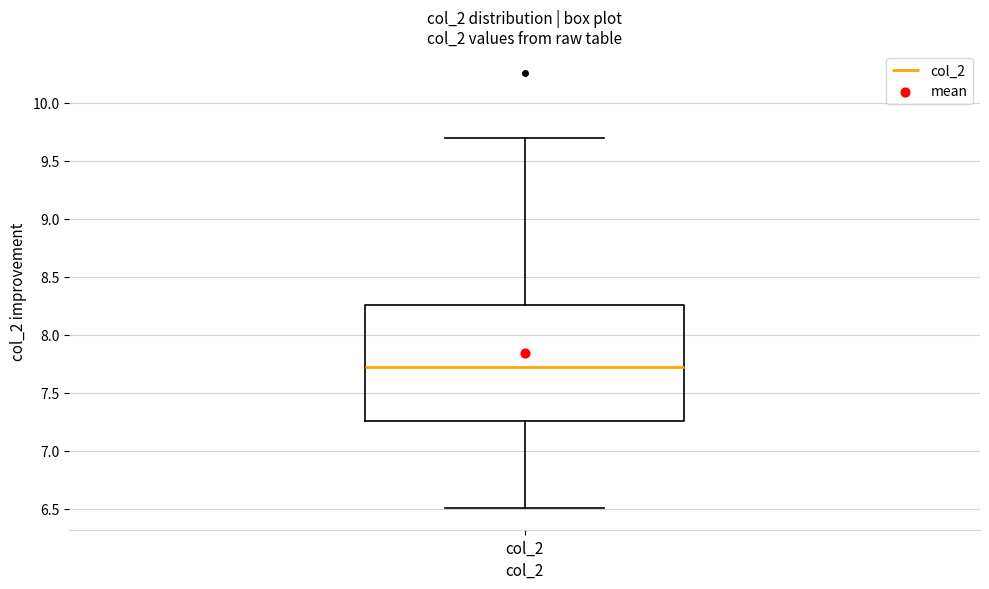

Read this box plot against the y-axis: the position of the median line, the range covered by the box, and the ends of both whiskers. The values are not printed on the chart, so give them approximately, as read against the axis.

median 7.70, box 7.25 to 8.25, whiskers 6.50 to 9.70